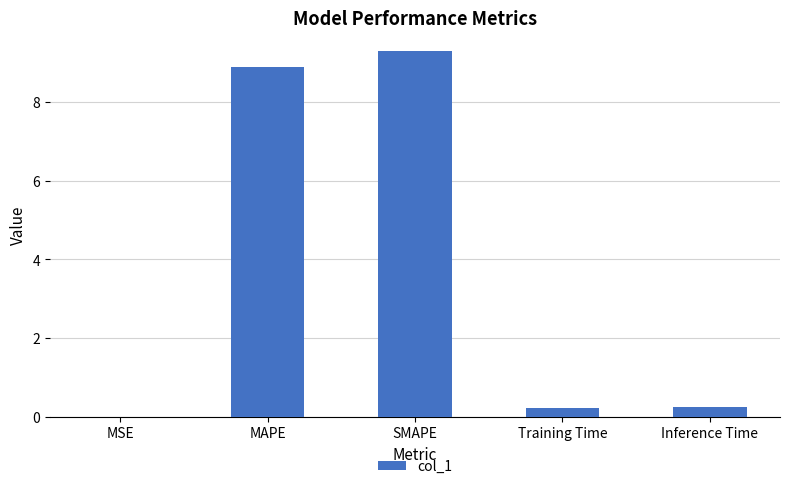

How many data points does each series have?

5